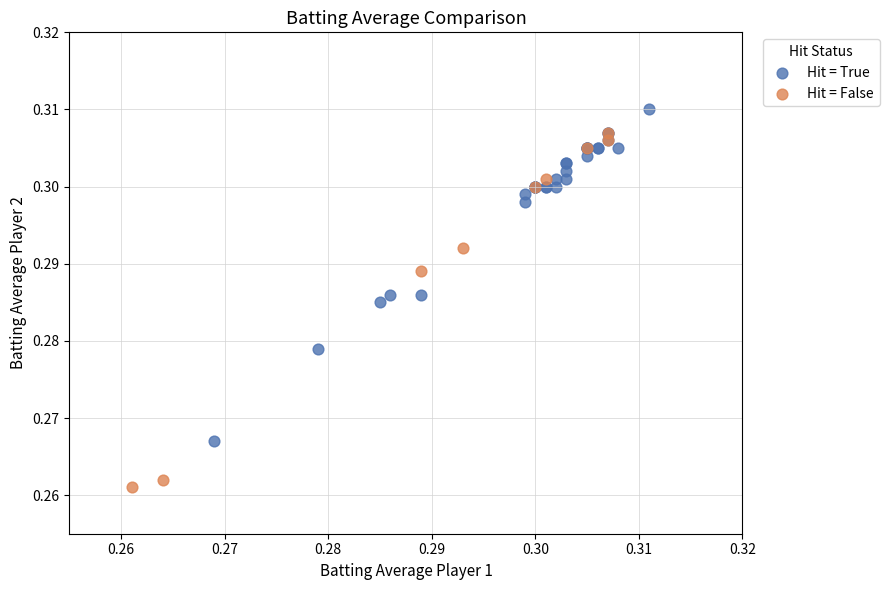

Which series contains the highest Y value?

Hit = True